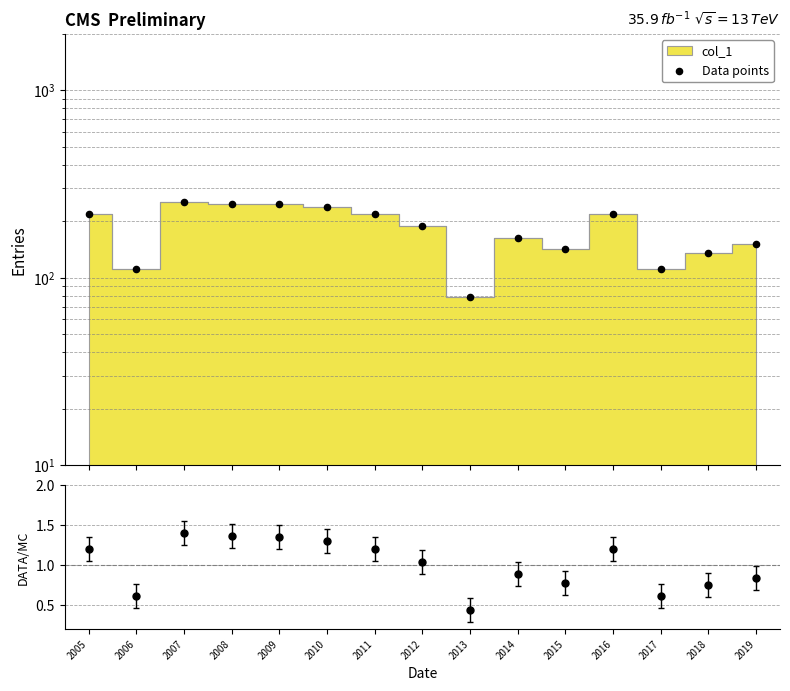

Which has a higher value, 2016 or 2008?

2008